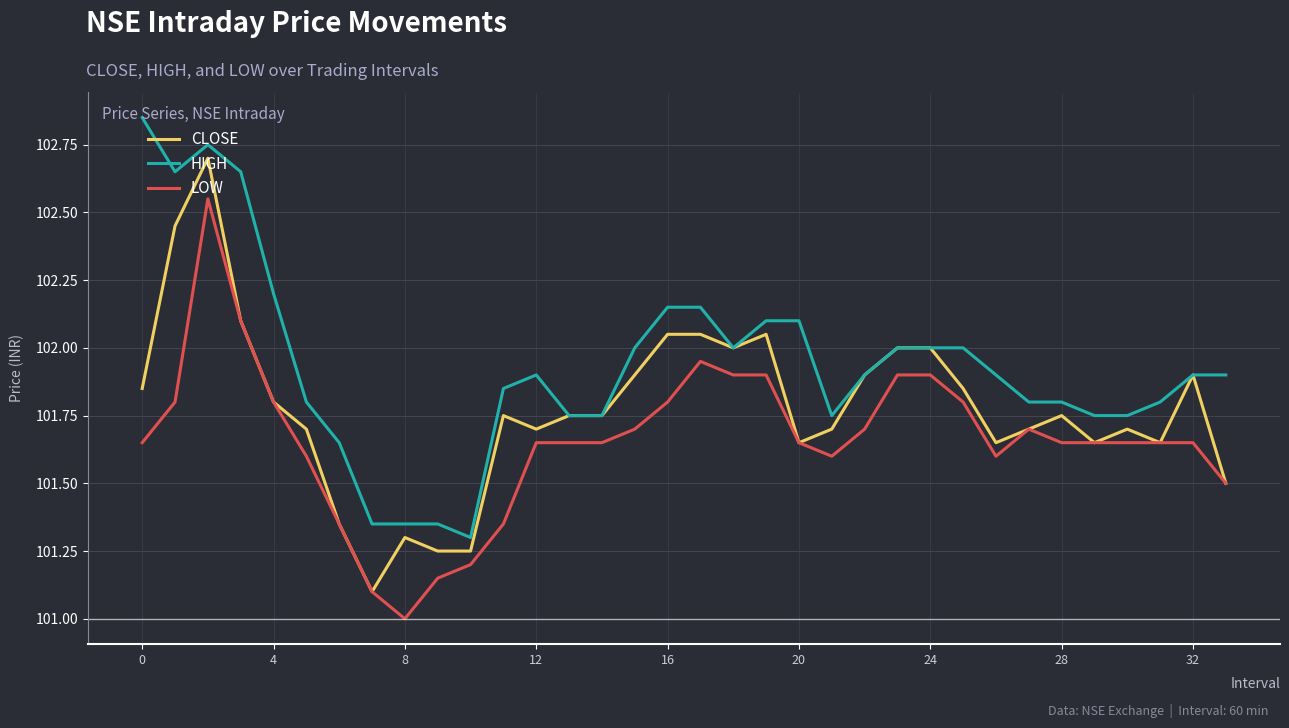

True or false: LOW and HIGH cross at least once.

False